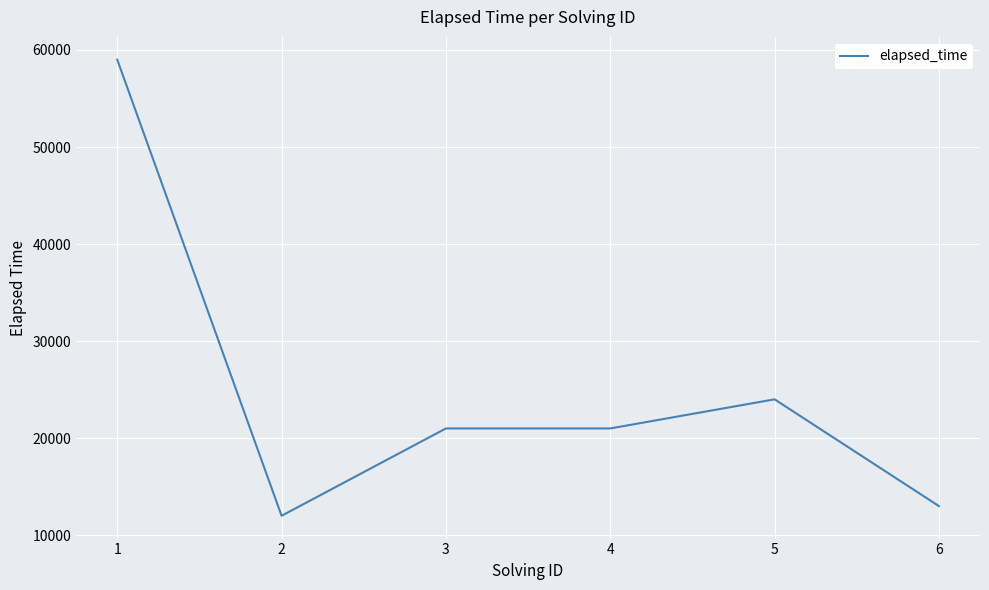

True or false: the data shows 21000 at 4.

True